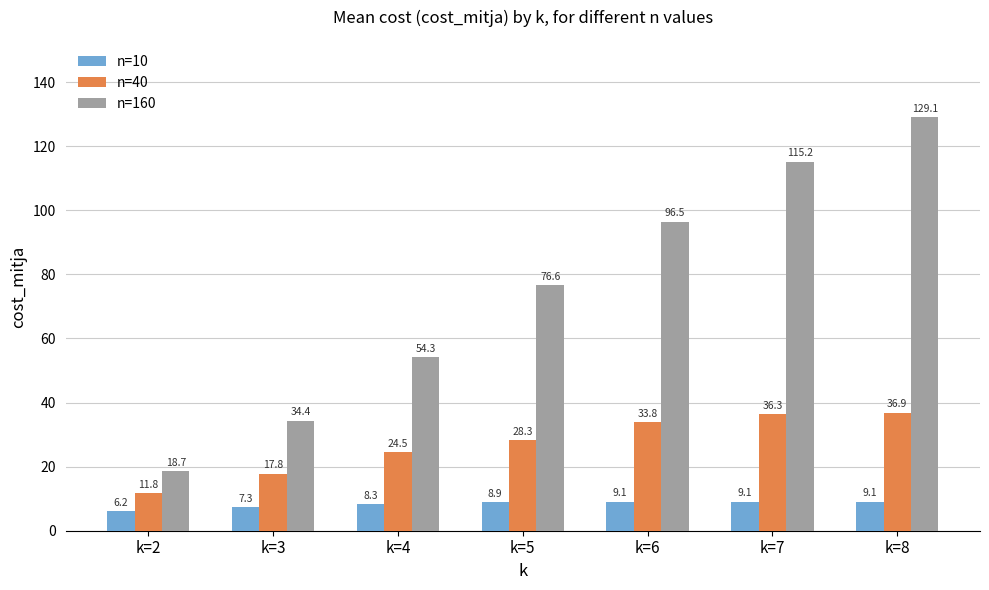

How many bars are there in total?

21